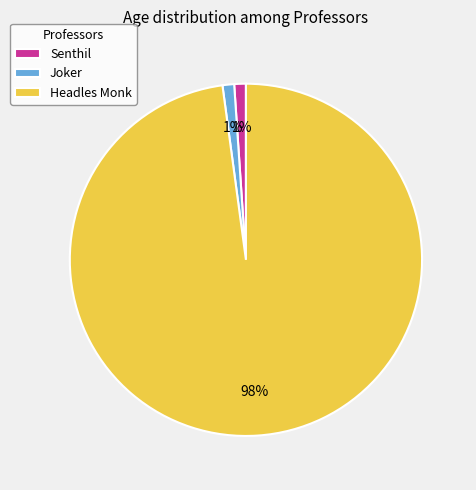

To the nearest percent, what is the difference between the Joker and Headles Monk slice percentages?

97%